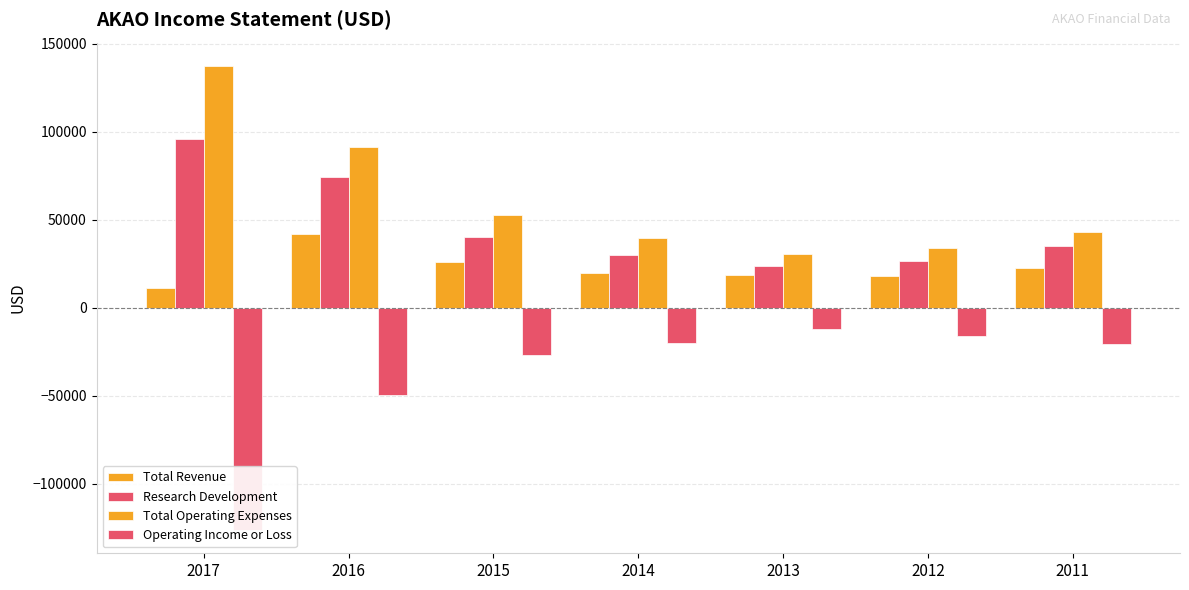

Is it true that Research Development equals 74000 at 2016?

True